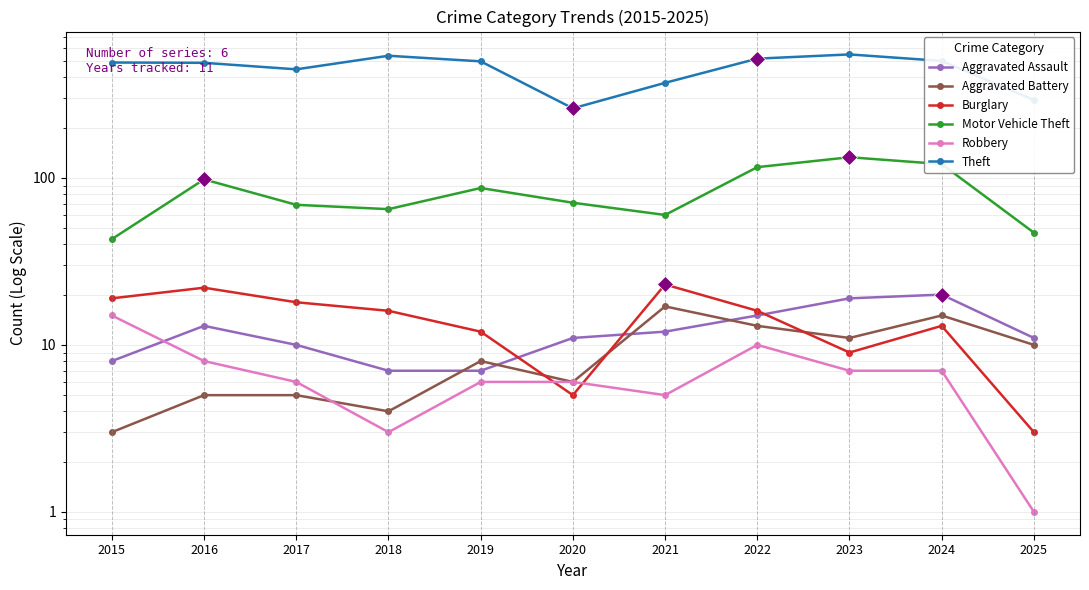

Which category has the highest value across all series?

2023